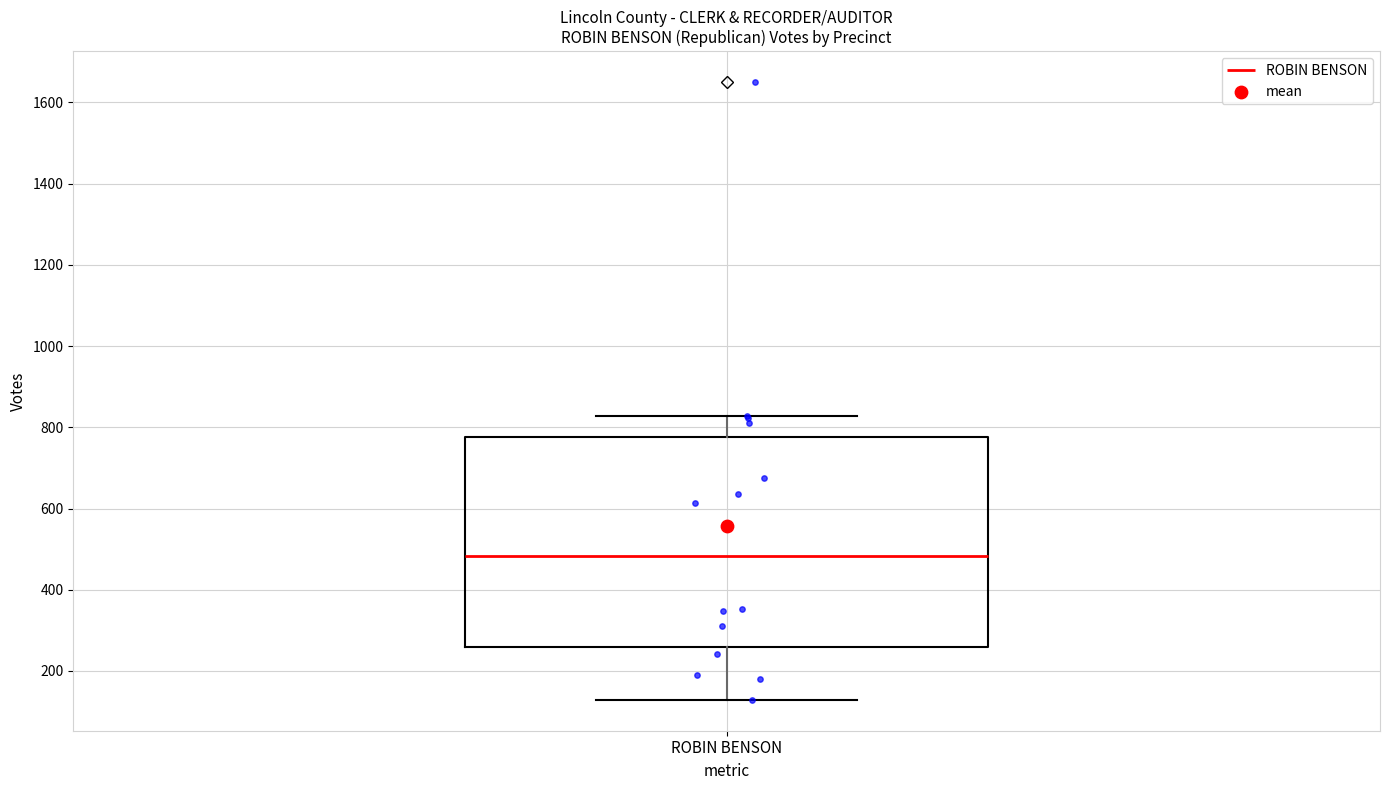

Read this box plot against the y-axis: the position of the median line, the range covered by the box, and the ends of both whiskers. The values are not printed on the chart, so give them approximately, as read against the axis.

median 480, box 260 to 780, whiskers 120 to 820